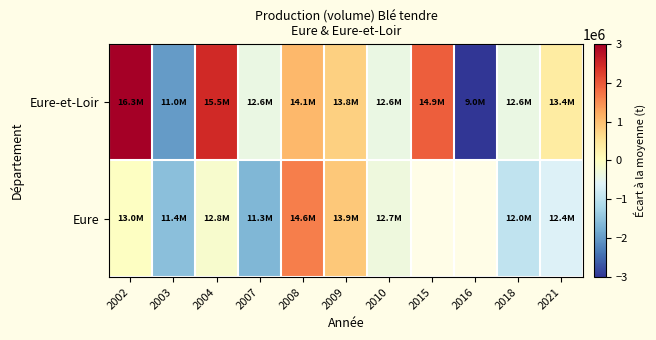

Rank the series at 2018 from highest to lowest value.

Eure-et-Loir, Eure